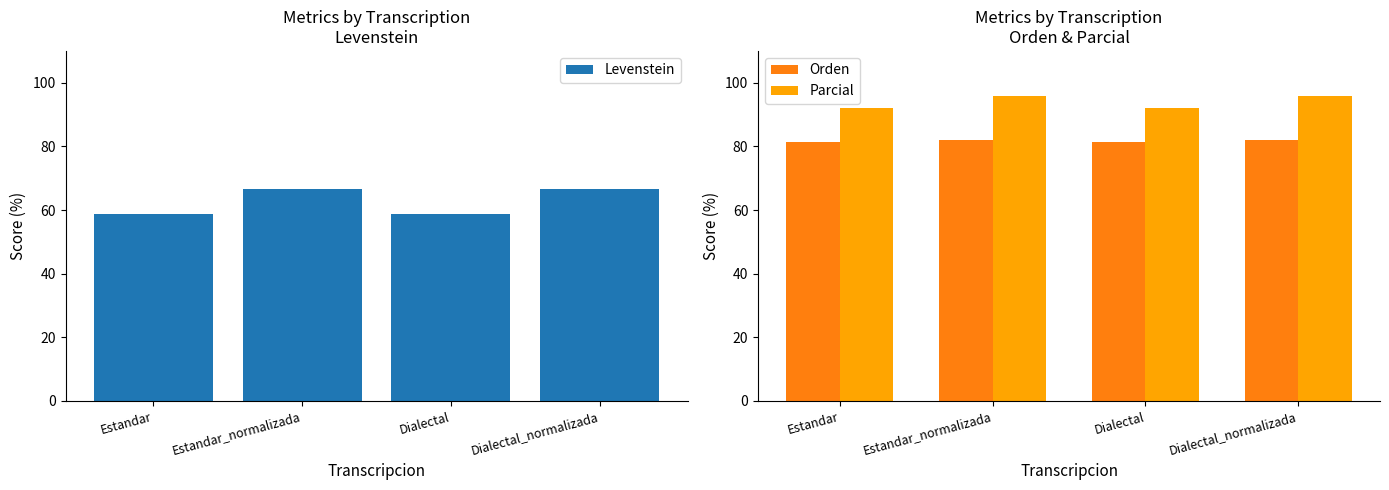

Reading left to right, what are all the values shown in this chart?

Levenstein: Estandar=58.8	Estandar_normalizada=66.7	Dialectal=58.8	Dialectal_normalizada=66.7
Orden: Estandar=81.4	Estandar_normalizada=82.1	Dialectal=81.4	Dialectal_normalizada=82.1
Parcial: Estandar=92.0	Estandar_normalizada=95.8	Dialectal=92.0	Dialectal_normalizada=95.8